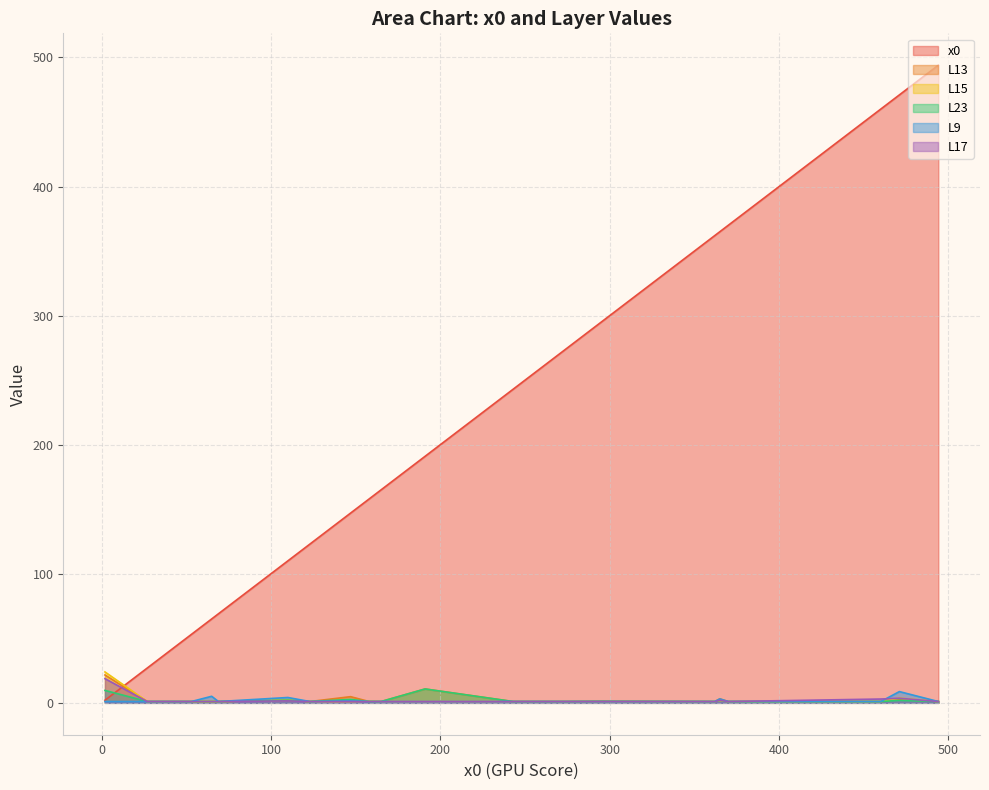

True or false: x0 and L13 cross at least once.

True